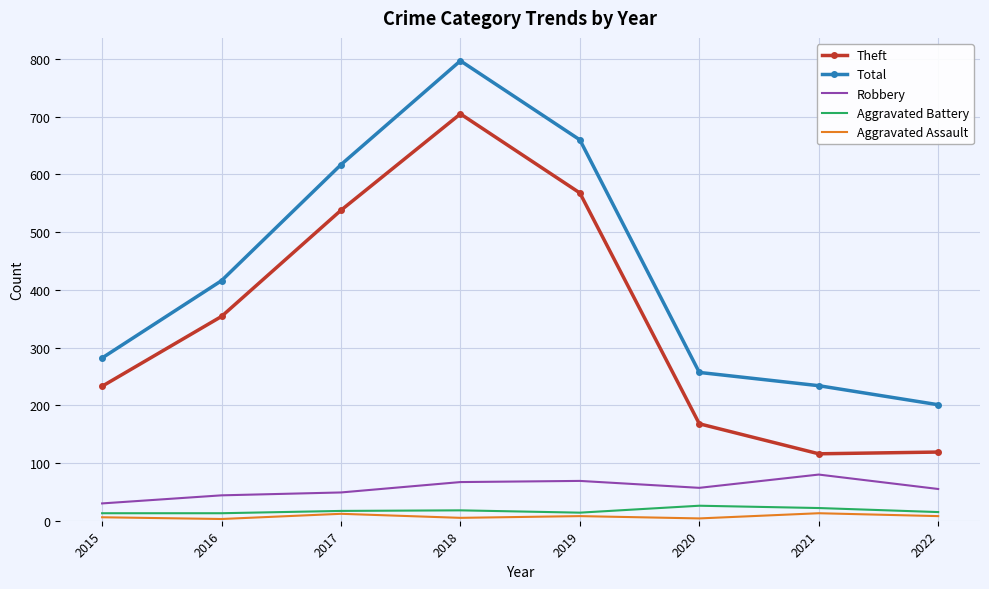

What is the spread (max minus min) of values at 2015?

276